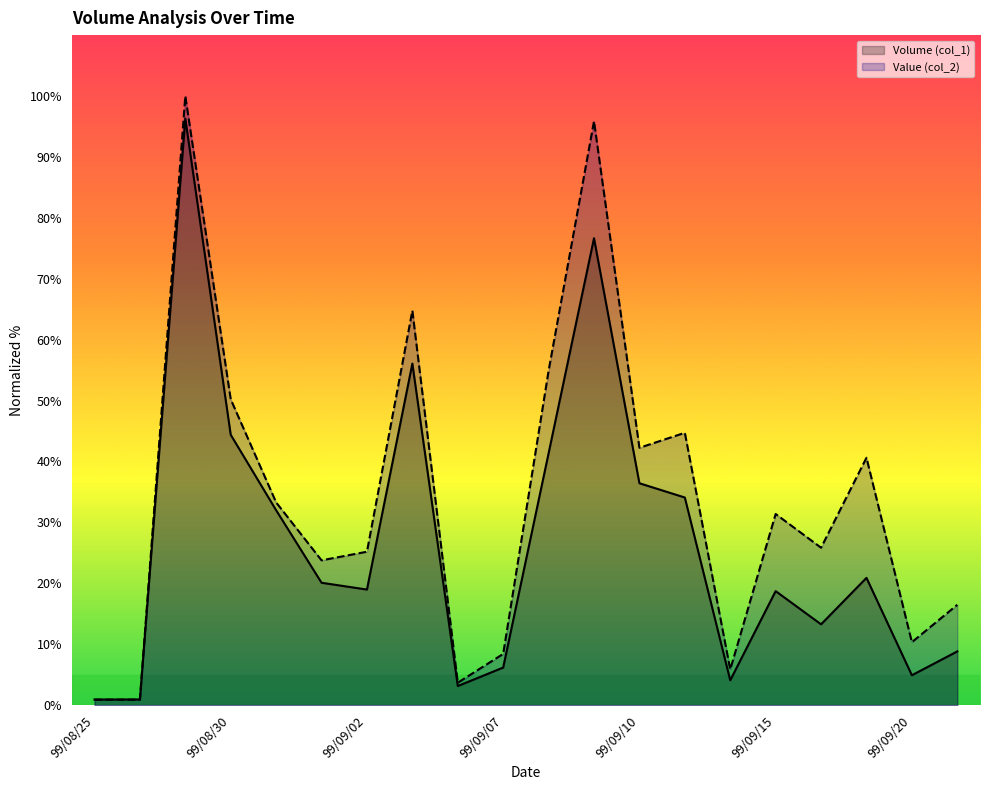

What is the difference between the maximum and minimum values in the Value (col_2) series?

99.1